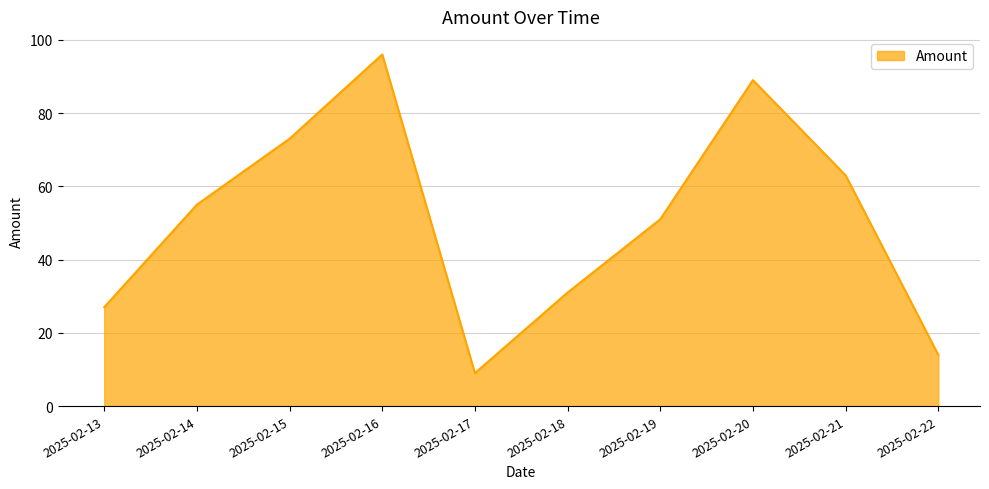

True or false: the data has more than 0 interior local peaks.

True